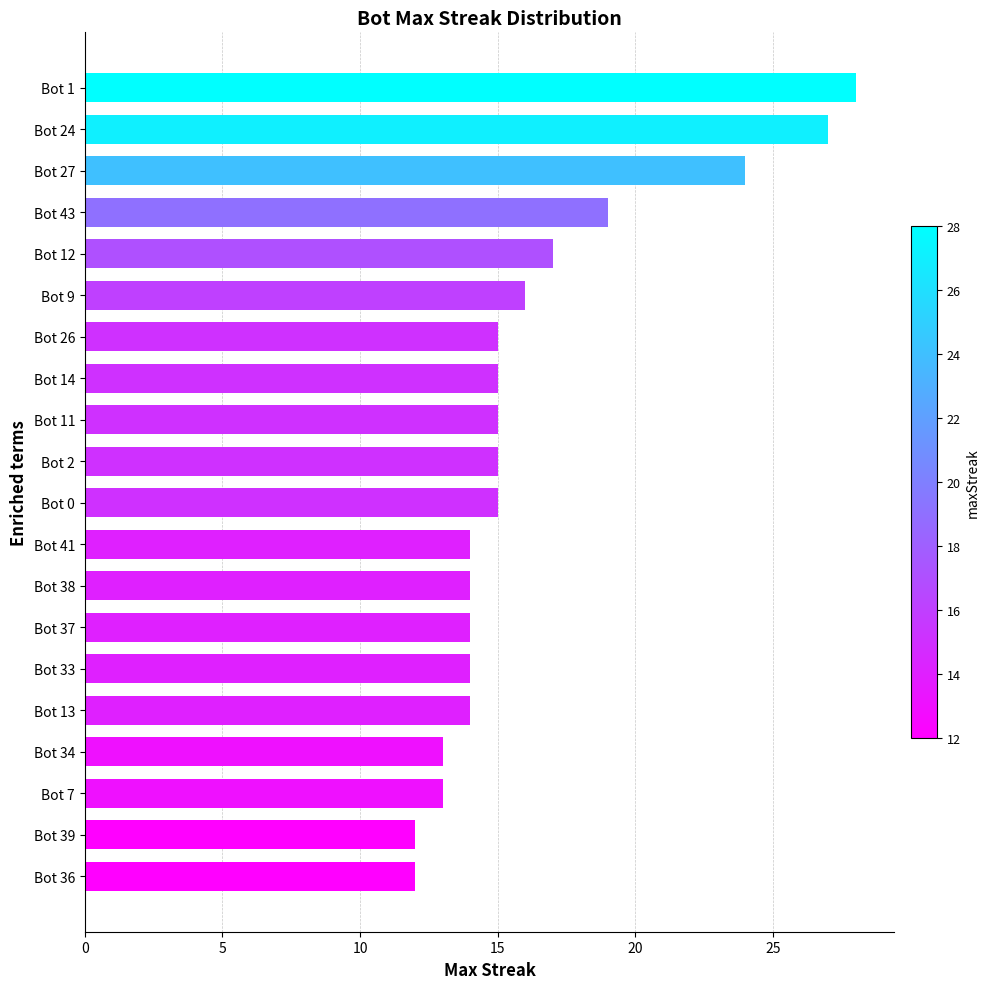

Between Bot 0 and Bot 7, which is larger?

Bot 0